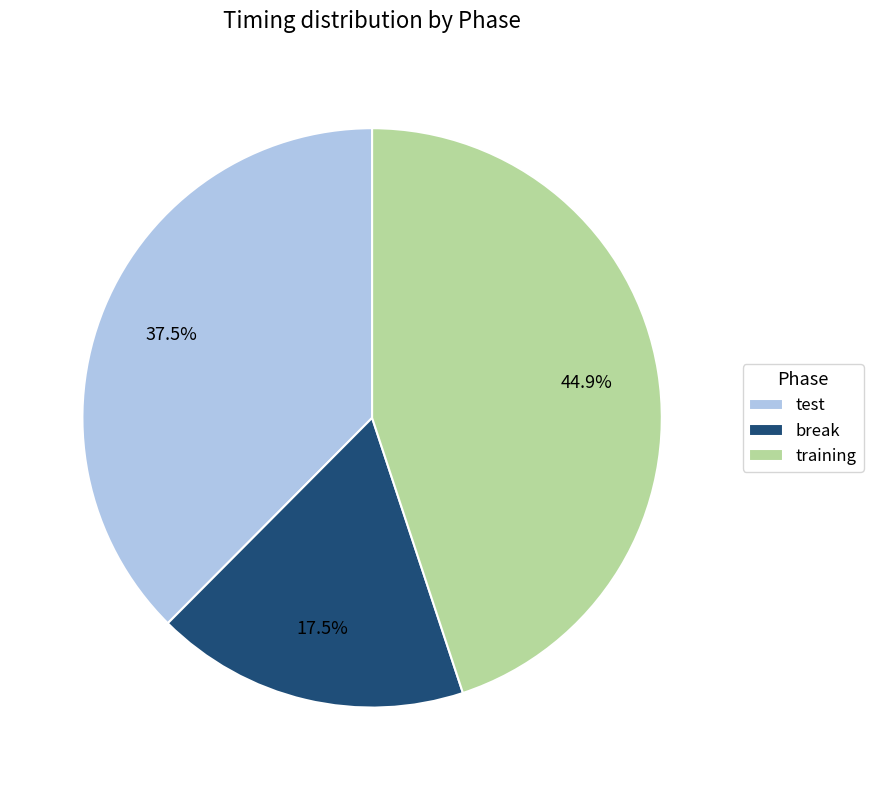

What is the ratio of the value at test to the value at training?

0.8